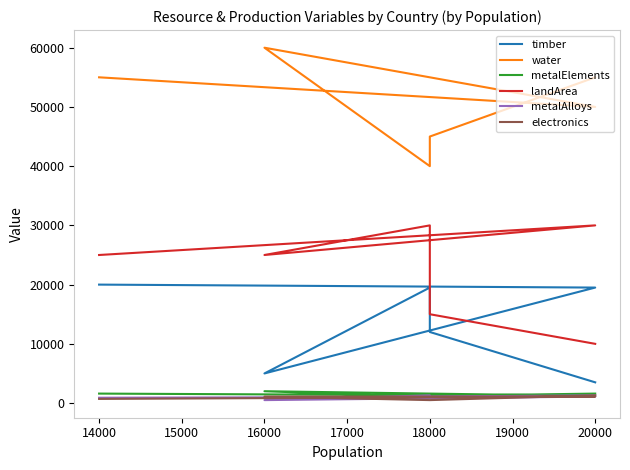

What is the minimum value for landArea?

10000.0